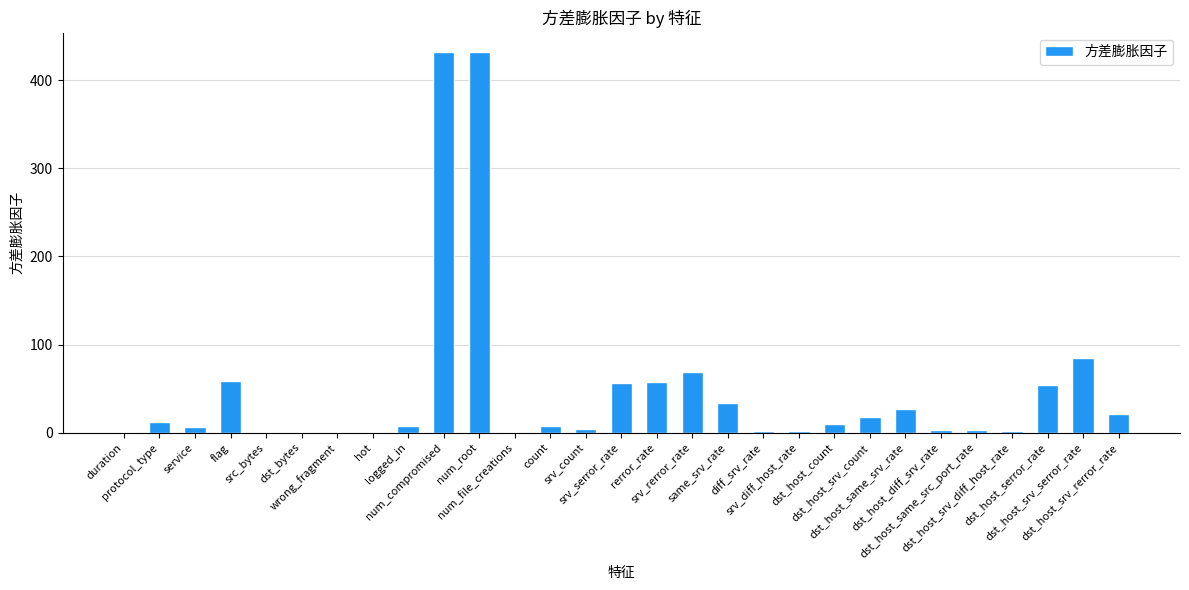

What is the sum of the values at srv_diff_host_rate and dst_host_srv_count?

18.8